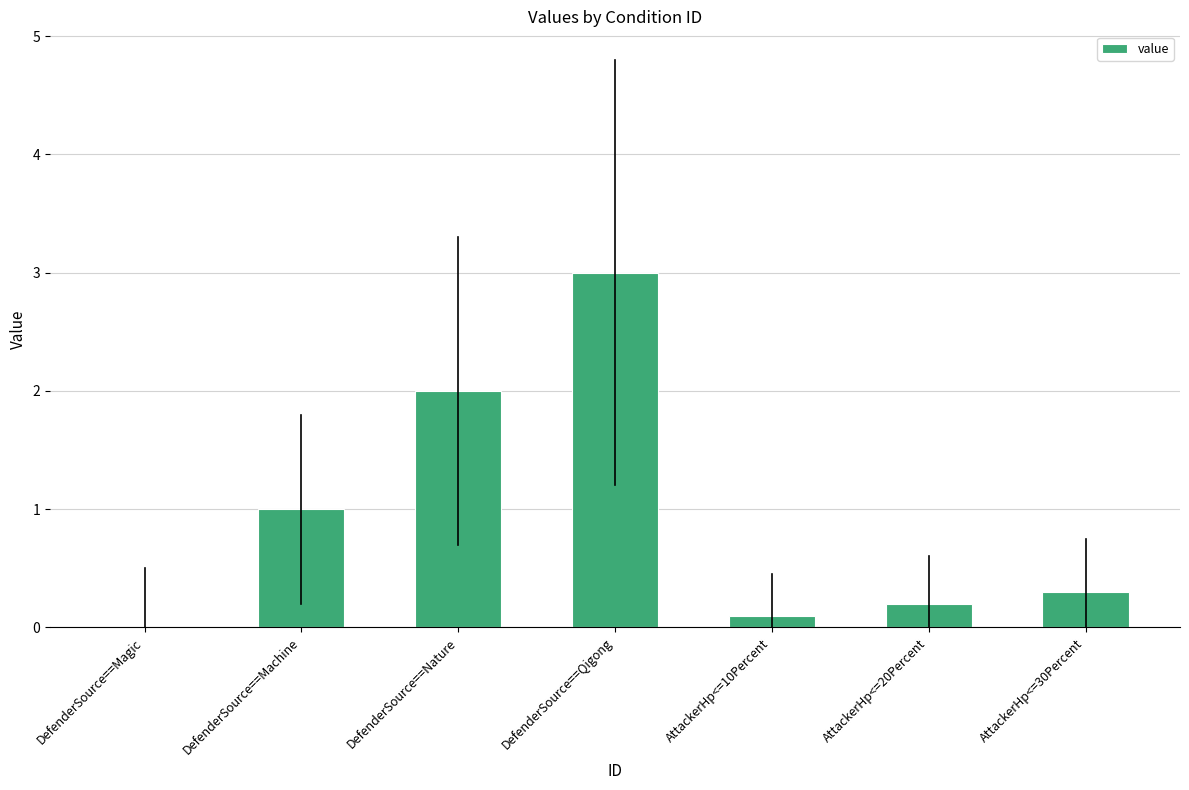

The value at DefenderSource==Magic is 0.0. True or false?

True